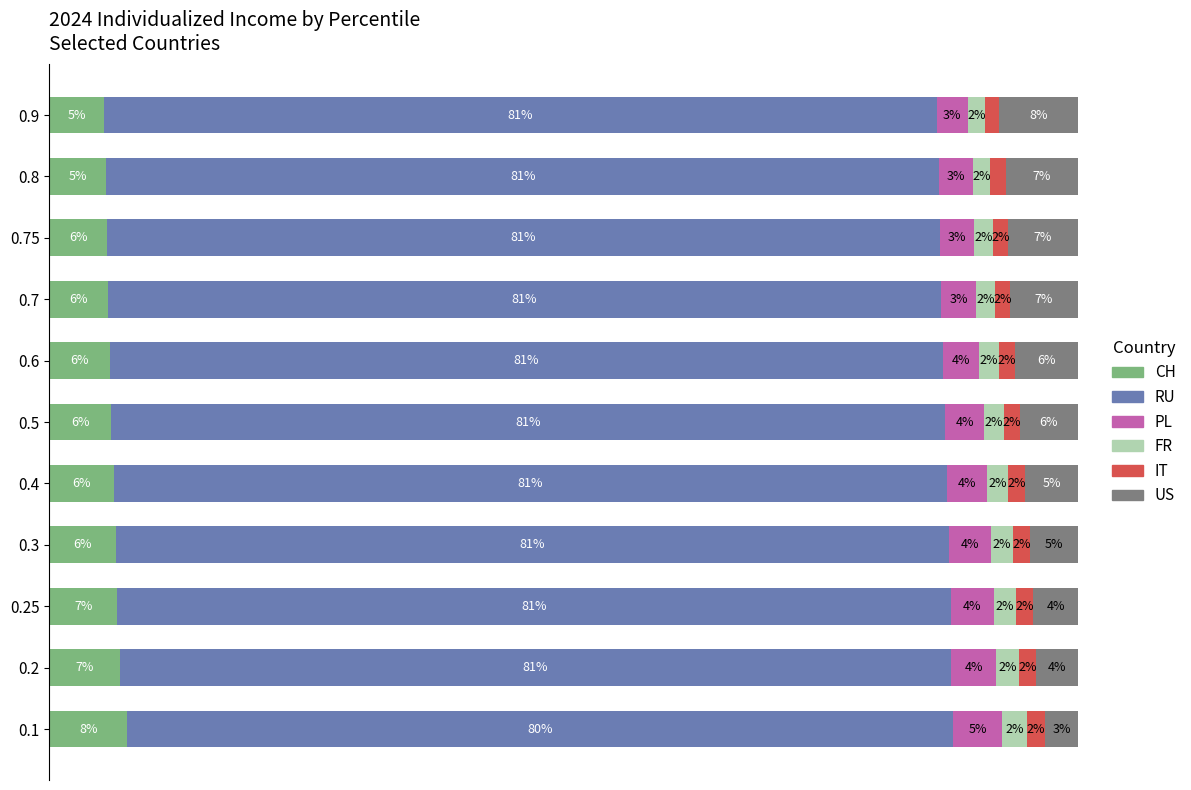

Count the IT values in the range 1 to 2.

11